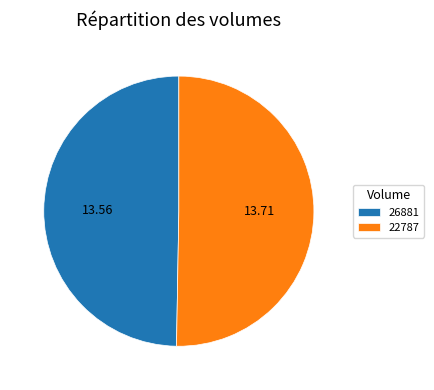

Approximately how many times larger is the value at 22787 compared to 26881?

1.0